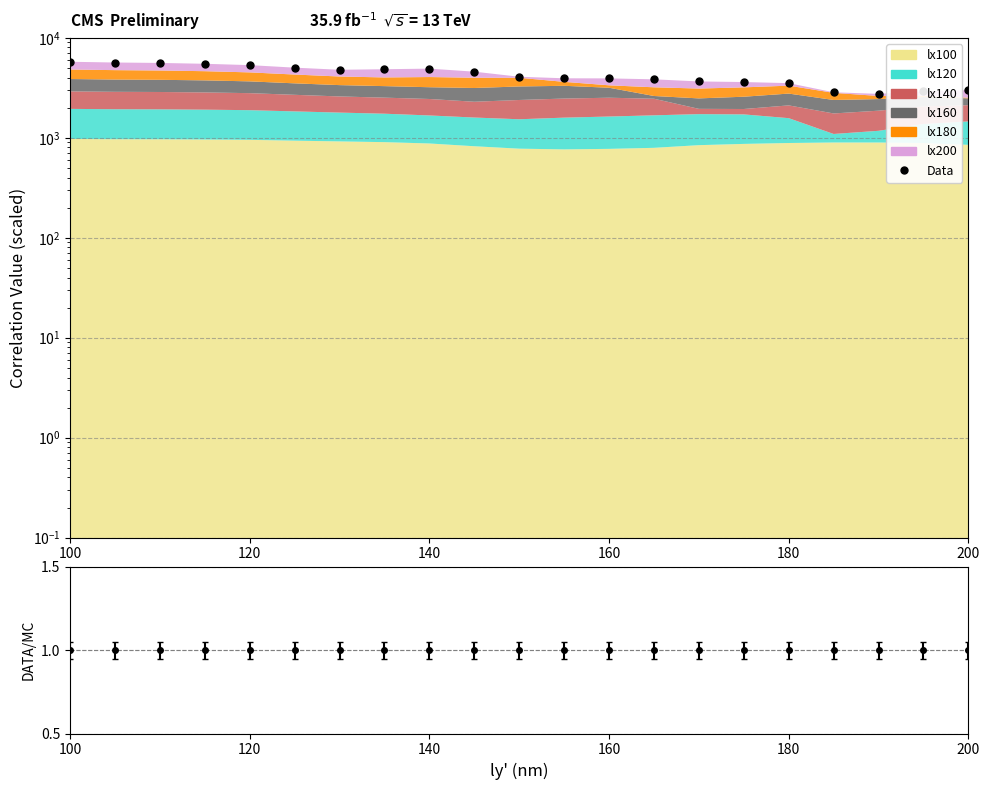

What is the sum of all values?

90115.2